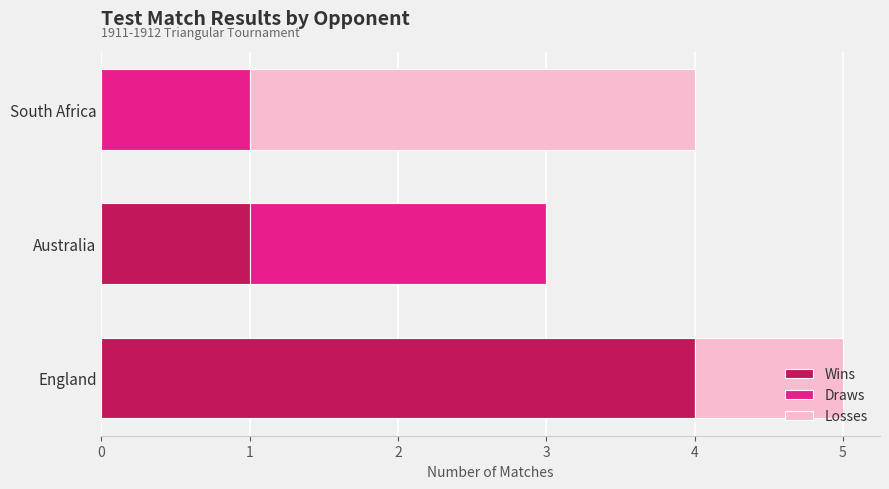

Is it true that Wins equals 0 at South Africa?

True